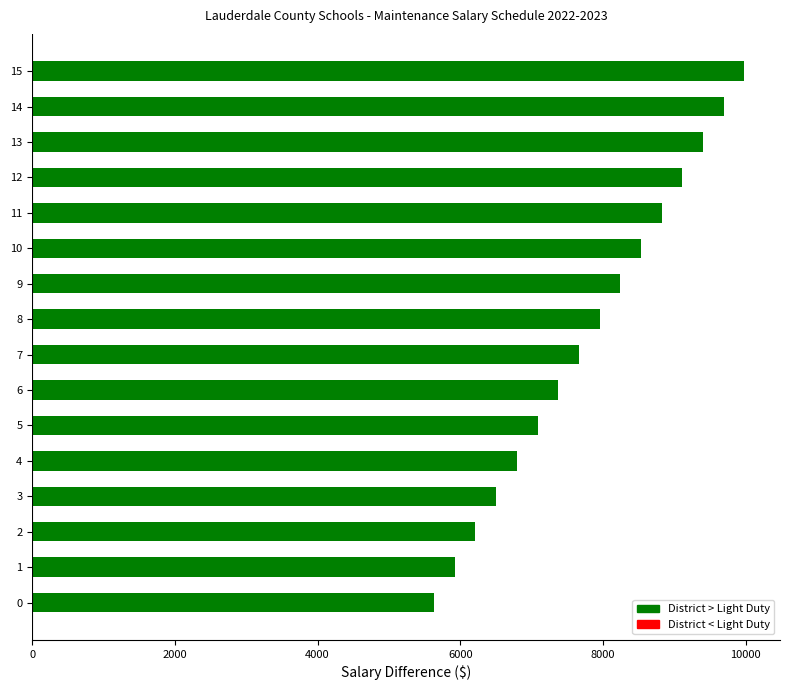

Where is the data nearest to the value 7807?

7